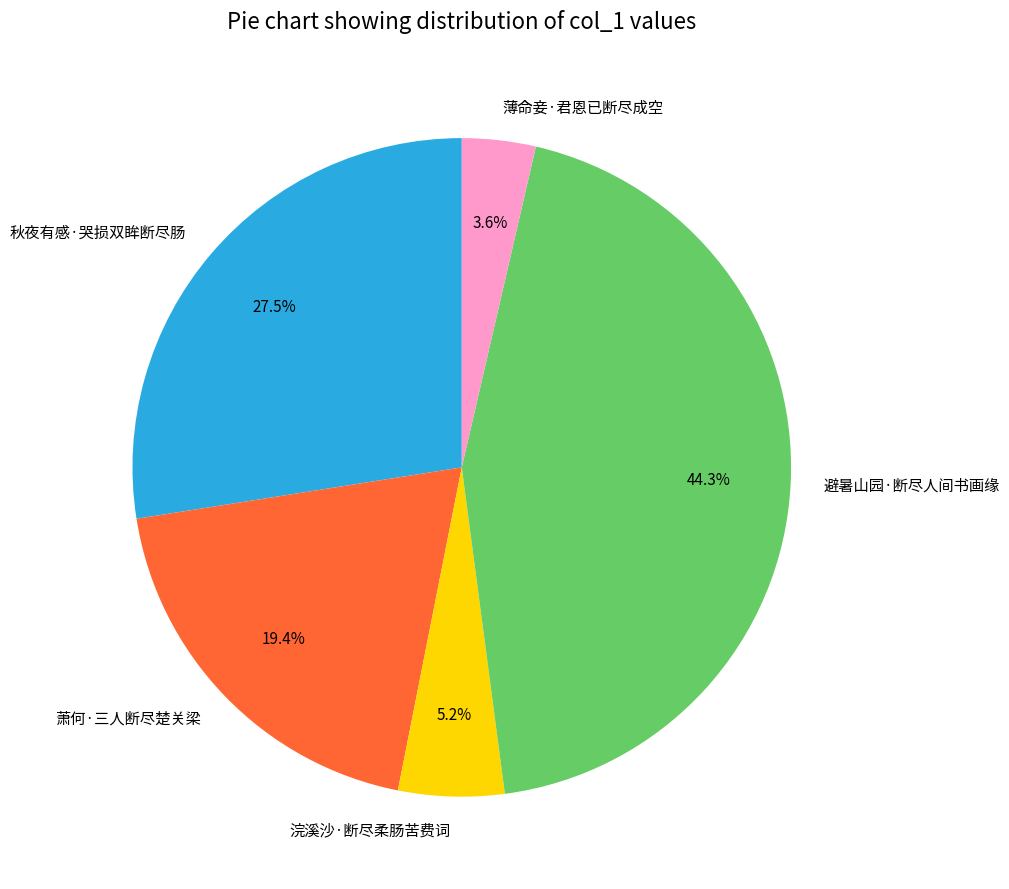

Do 避暑山园·断尽人间书画缘 and 萧何·三人断尽楚关梁 together represent more than half of the pie?

Yes